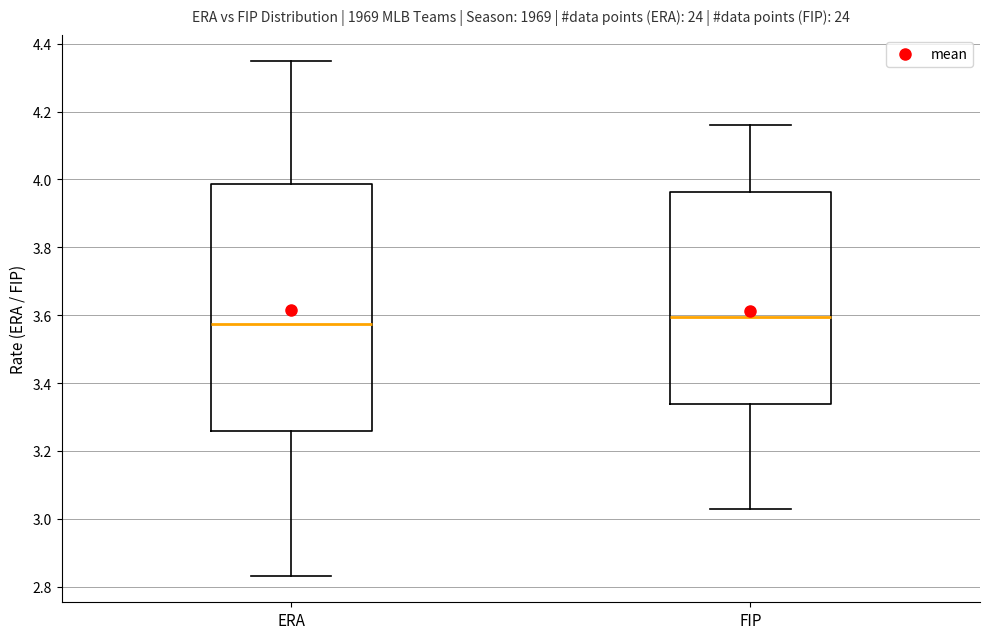

Where does the lower whisker of the box for ERA end on the y-axis? The values are not printed on the chart, so give them approximately, as read against the axis.

2.84